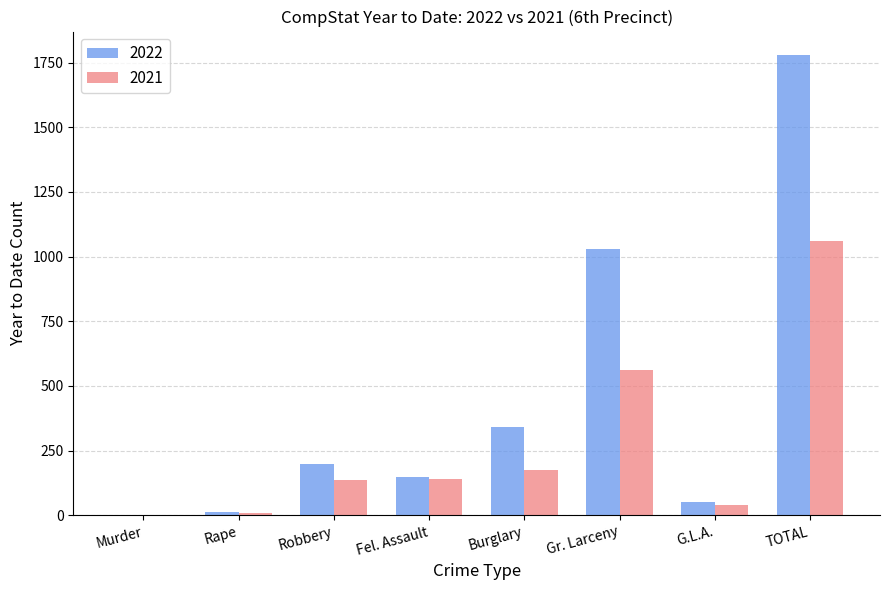

What is the total value across all series at Burglary?

517